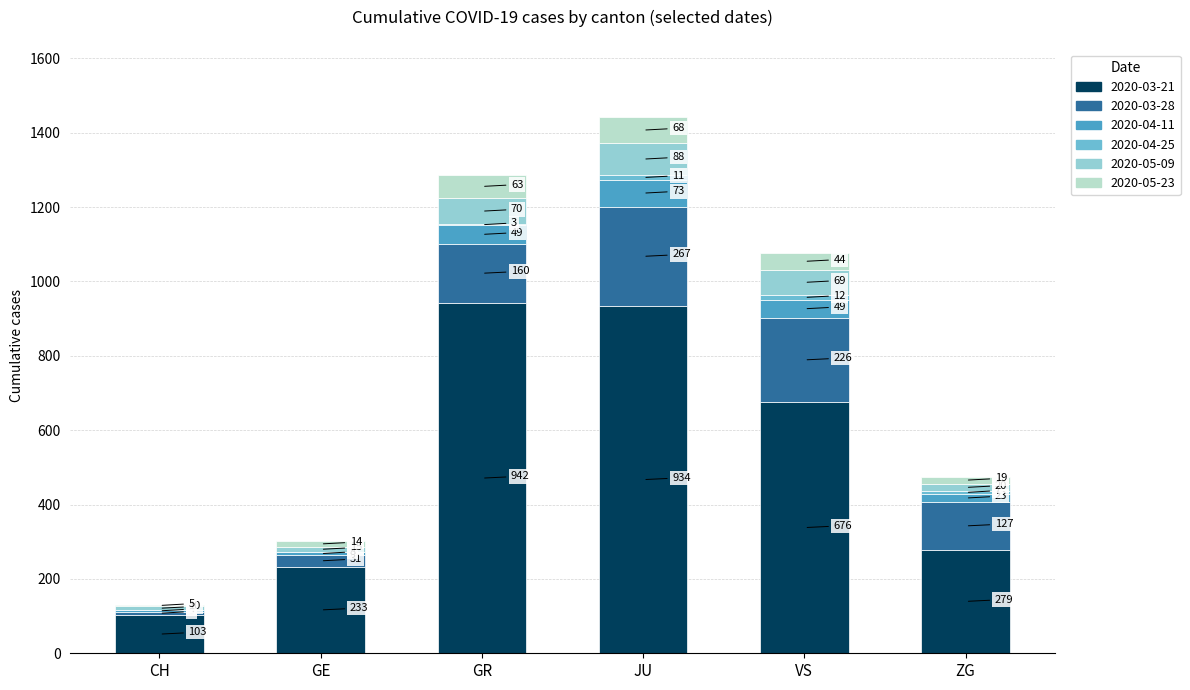

What is the total value across all series at GR?

1287